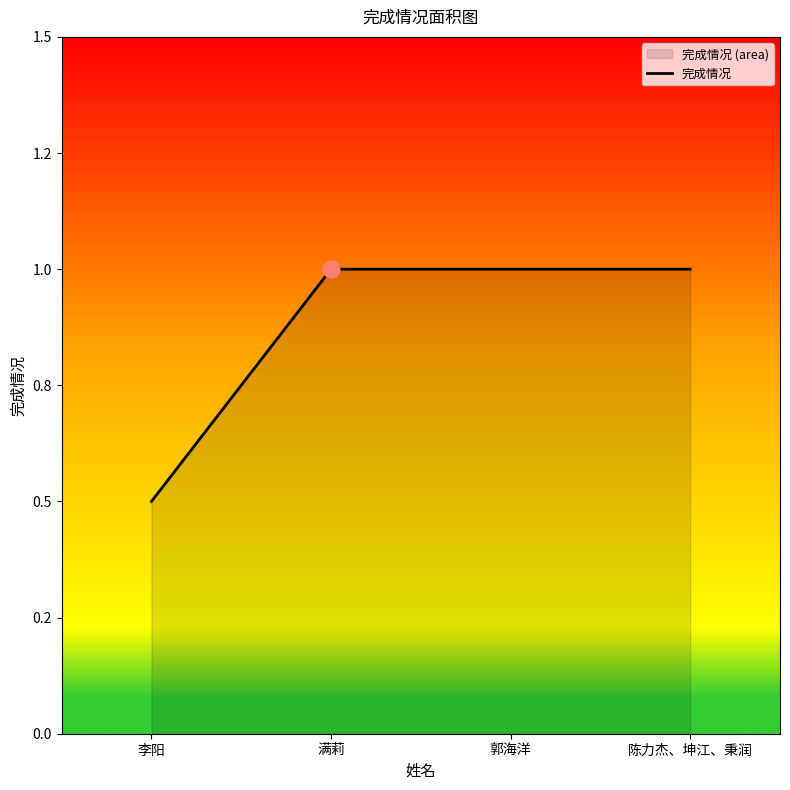

Is it true that the value at 郭海洋 is 1.0?

True